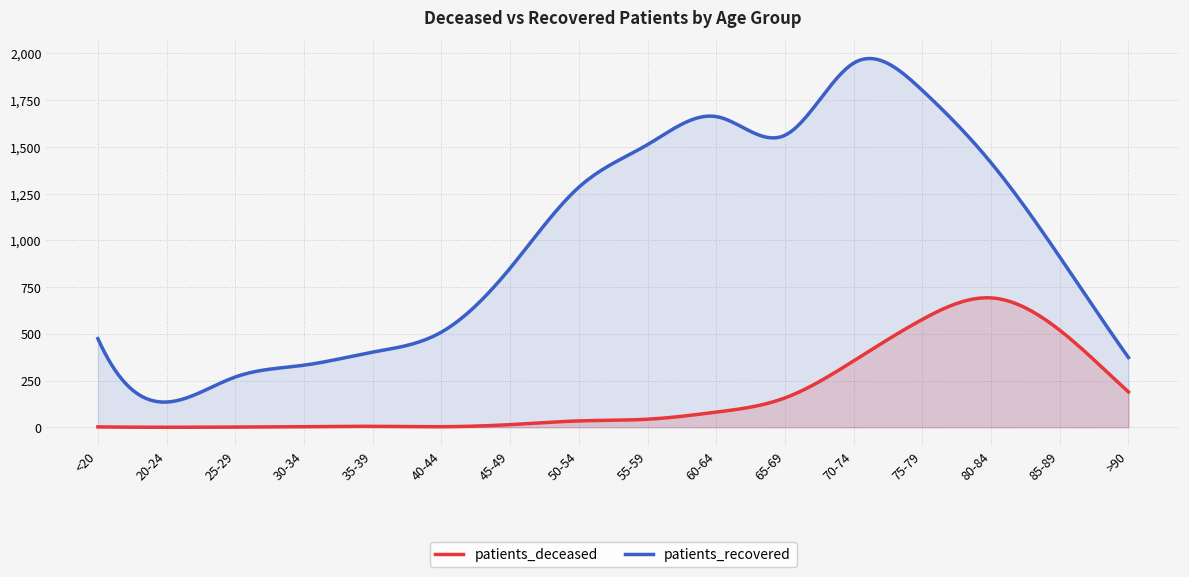

At 40-44, list the series in order from largest to smallest.

patients_recovered, patients_deceased